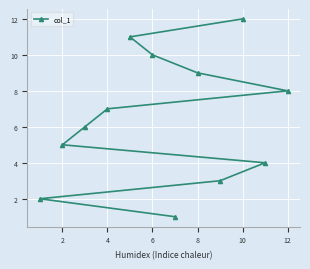

What is the ratio of the value at 12 to the value at 4?

1.1